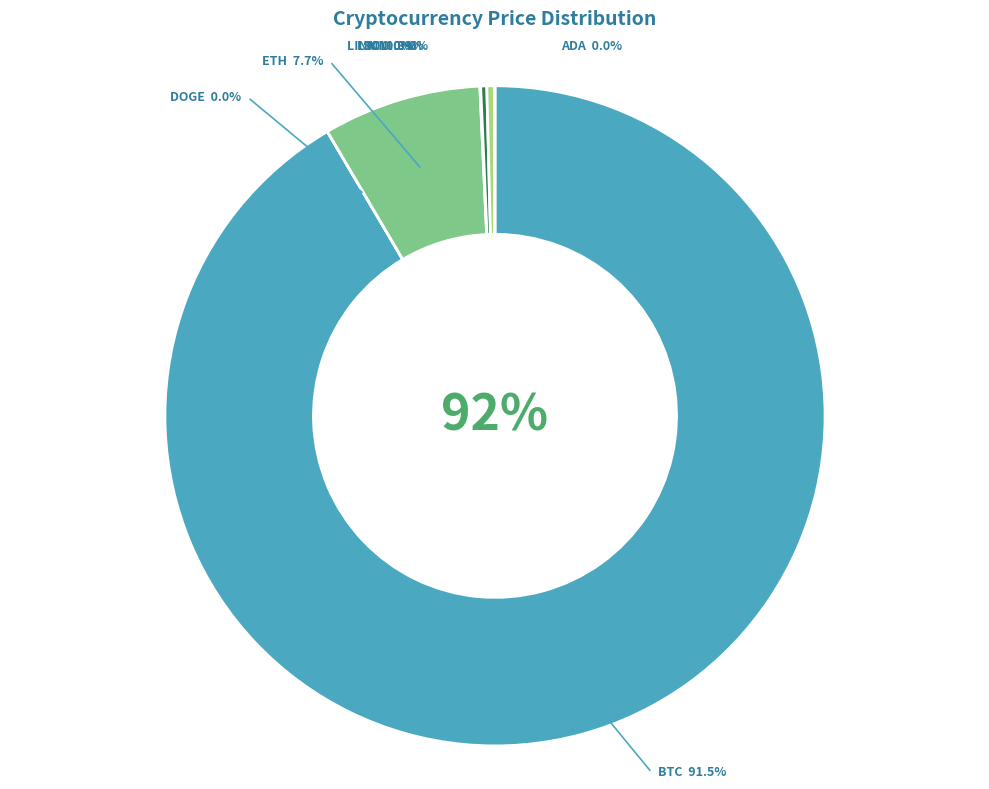

Is it true that link is 0% of the pie?

True